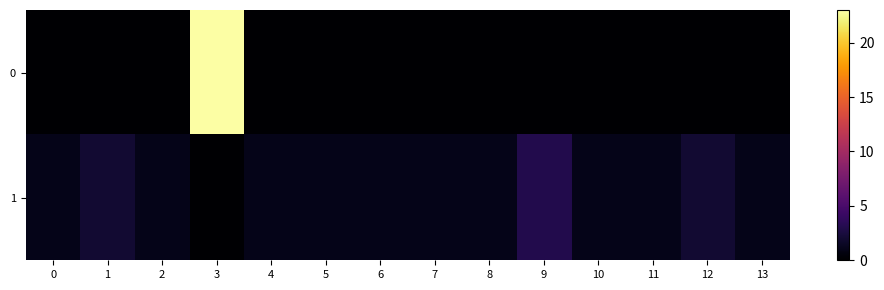

At how many categories does at least one series exceed 20?

1